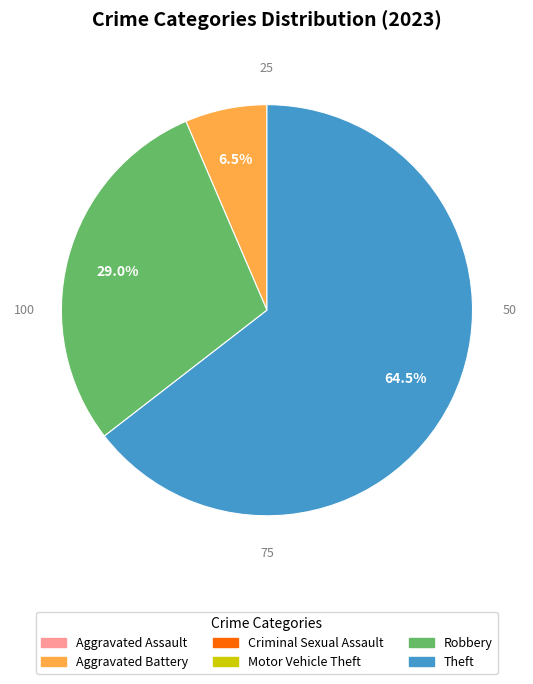

How many slices are in this pie chart?

3